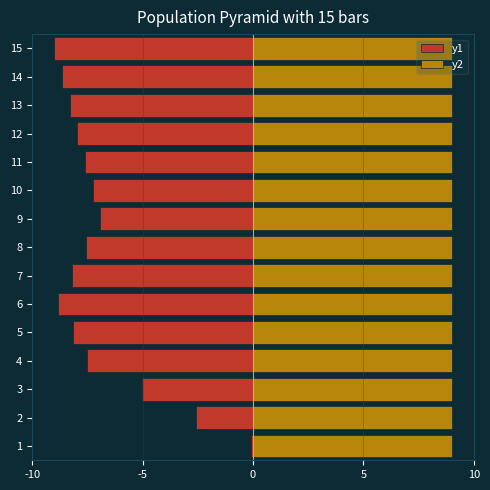

Is the value of y1 at 8 greater than the value of y2 at -5?

No